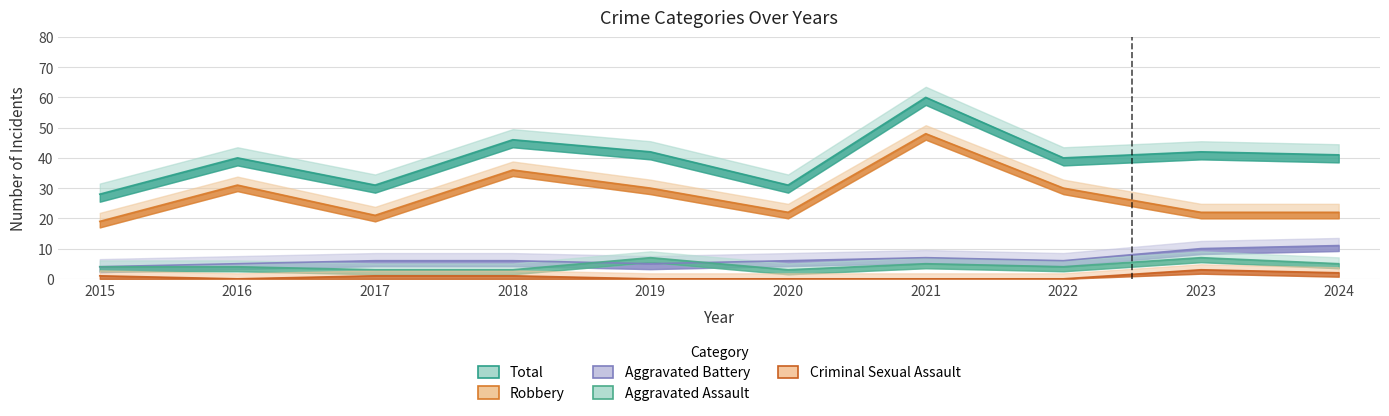

True or false: Robbery has more than 0 interior local peaks.

True